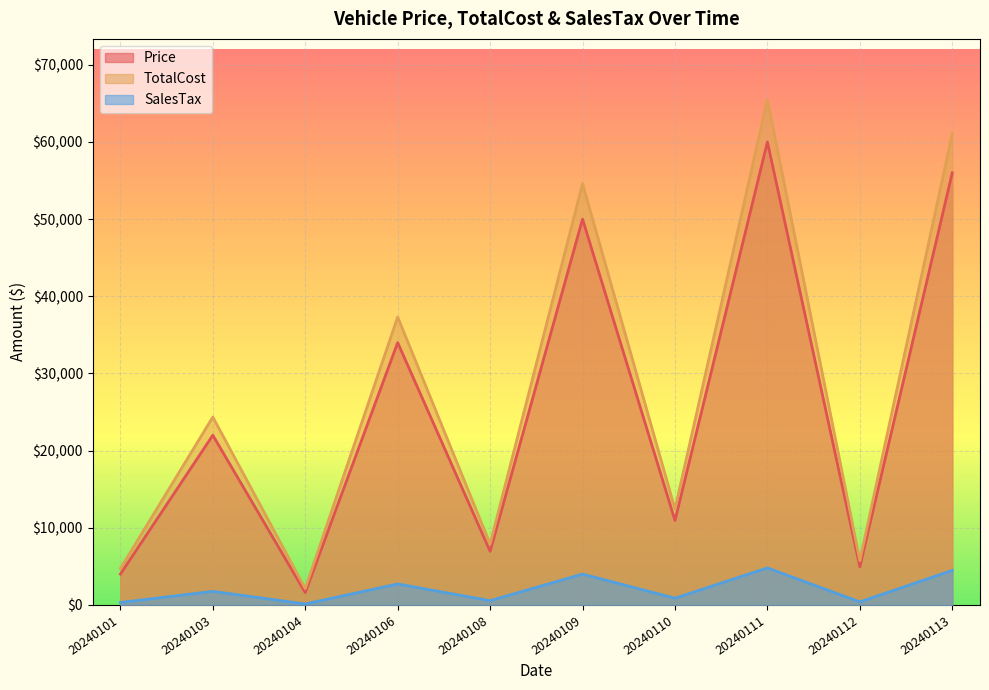

What is the average value of the TotalCost series?

27569.8